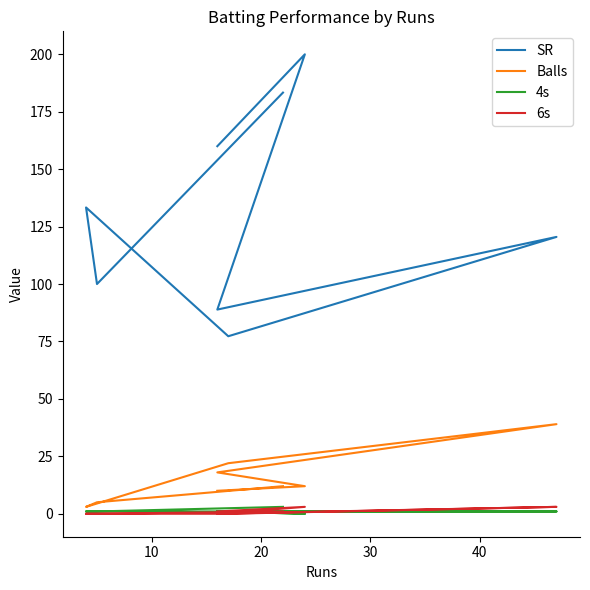

What is the sum of all Balls values?

121.0